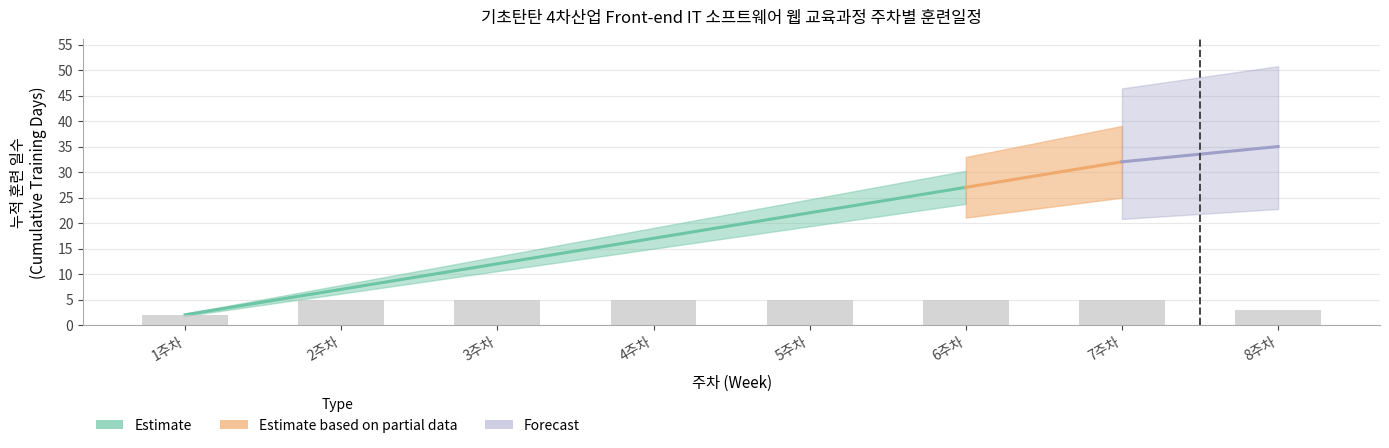

The value at 1주차 is 2. True or false?

True